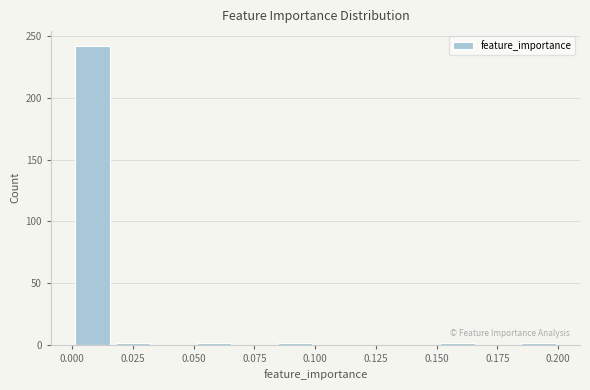

Around what value on the x-axis is the tallest bar? Give the approximate position of its centre, as read against the axis.

0.010